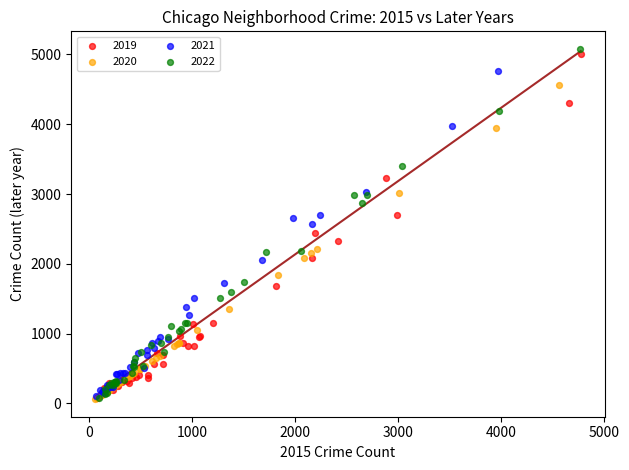

What are all the series names shown in the legend?

2019, 2020, 2021, 2022